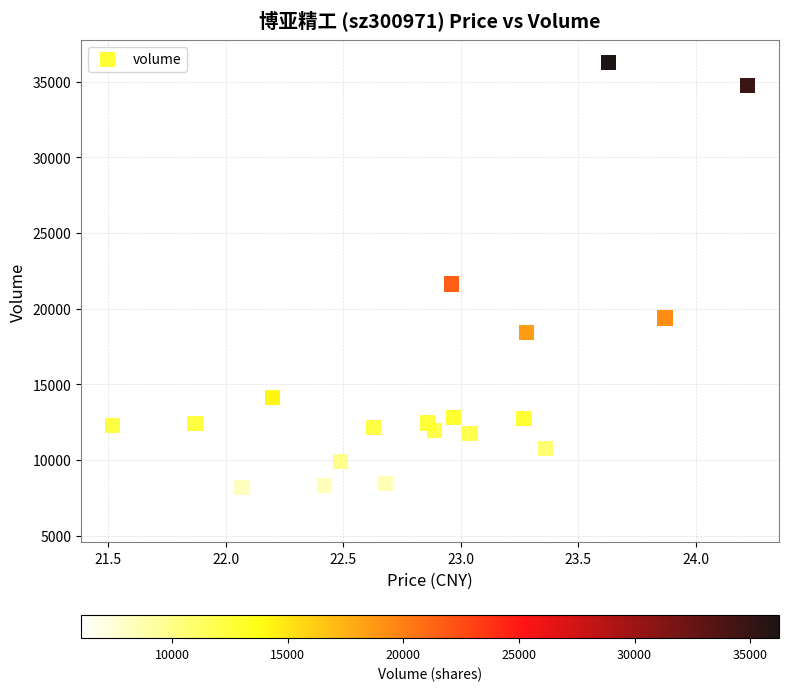

What is the range of Y values (max minus min)?

30179